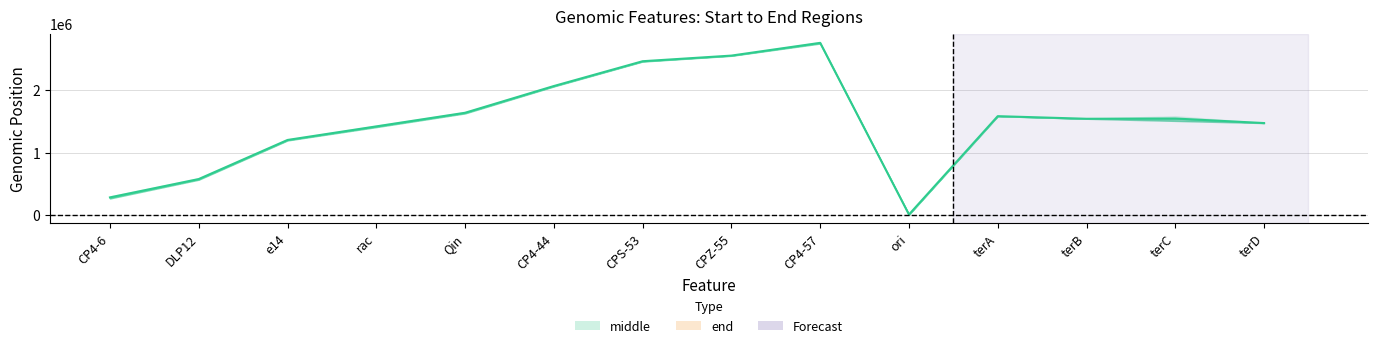

True or false: end and start cross at least once.

False